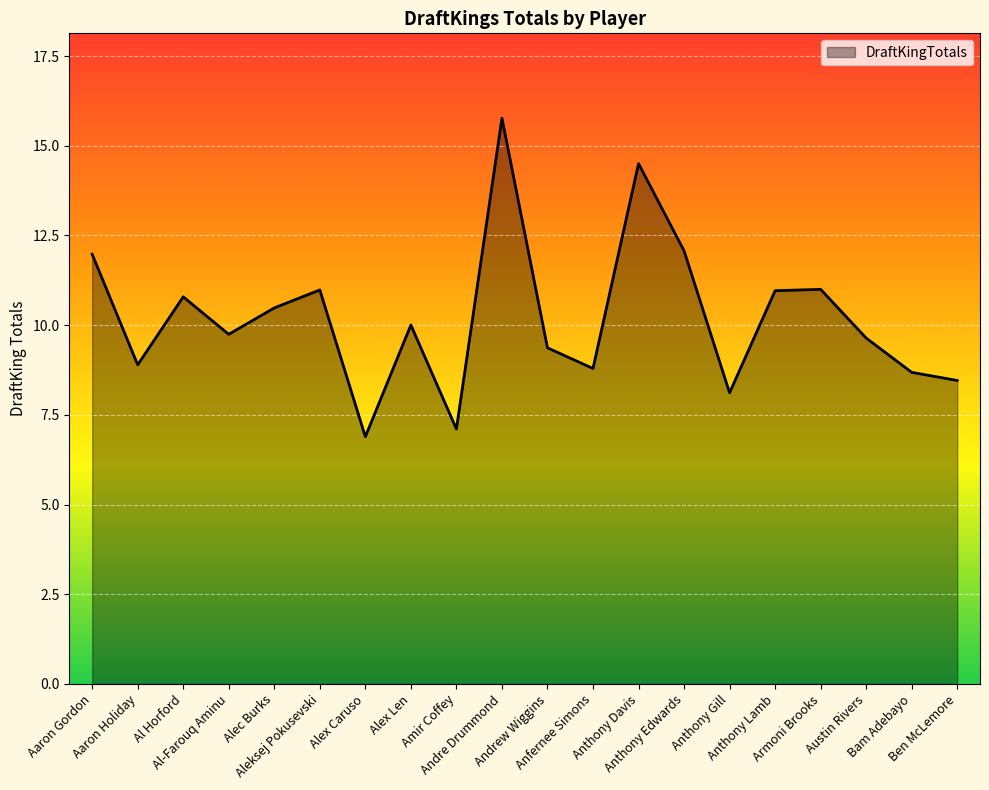

Reading left to right, what are all the values shown in this chart?

12.0	8.9	10.8	9.7	10.5	11.0	6.9	10.0	7.1	15.8	9.4	8.8	14.5	12.1	8.1	11.0	11.0	9.6	8.7	8.5